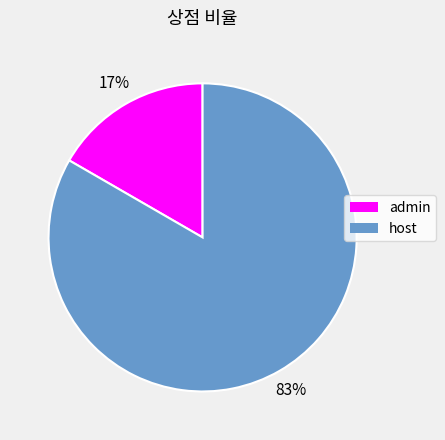

Which slice is the largest?

host